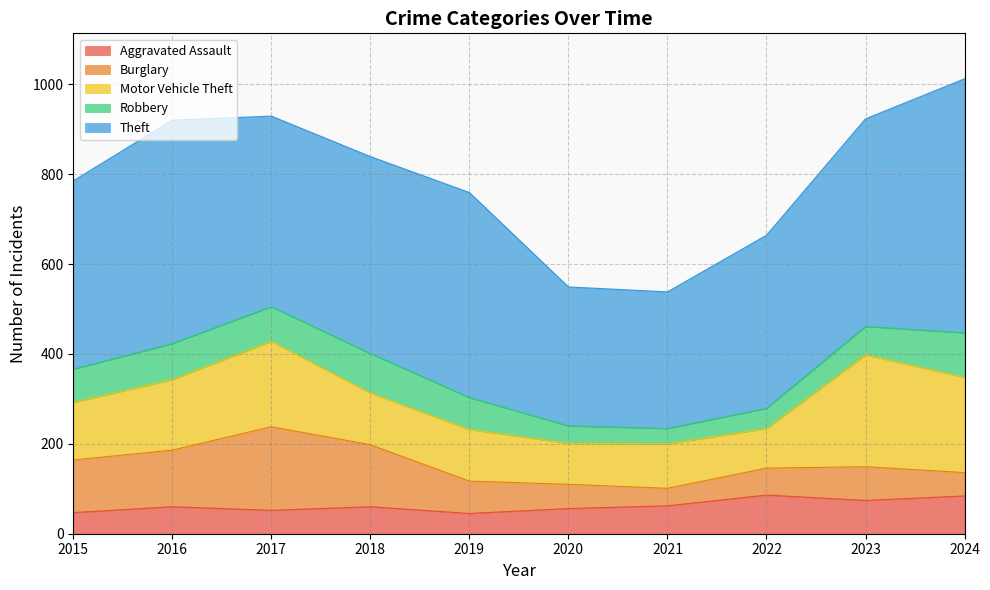

Reading right to left, list all the values displayed in this chart.

Aggravated Assault: 84	74	86	62	56	45	60	52	60	47
Burglary: 52	75	60	39	54	72	138	186	126	117
Motor Vehicle Theft: 212	249	88	99	91	115	115	190	157	128
Robbery: 99	63	45	34	39	71	88	77	80	74
Theft: 565	462	385	304	309	456	438	424	497	419